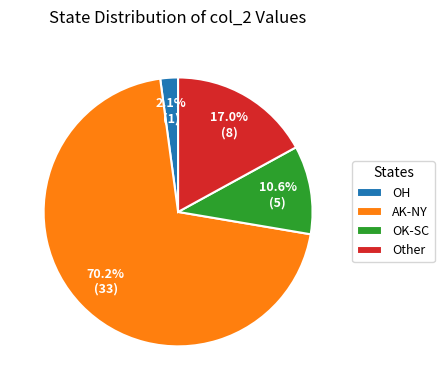

How many segments does this pie chart have?

4